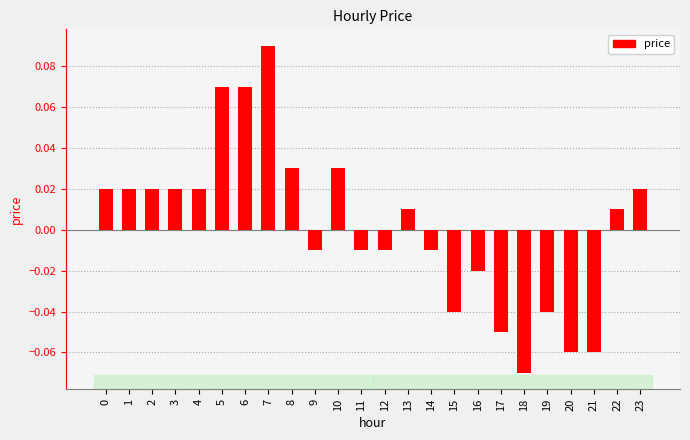

Between 8 and 13, which is larger?

8